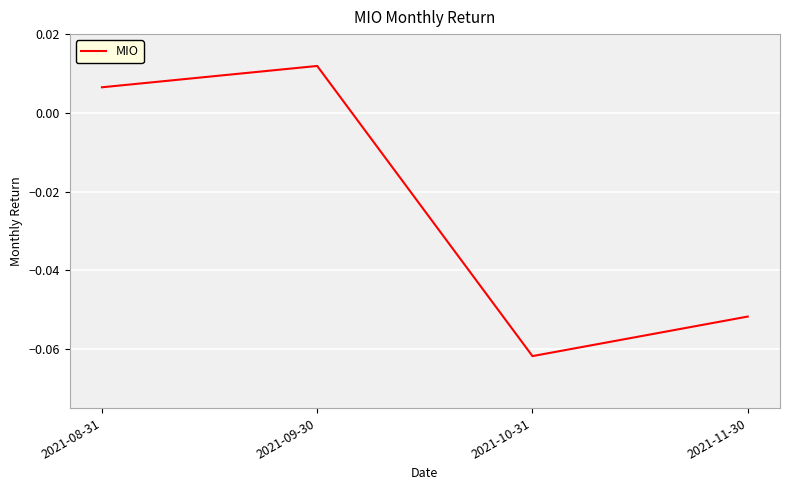

Rank the categories by value from lowest to highest.

2021-10-31, 2021-11-30, 2021-08-31, 2021-09-30